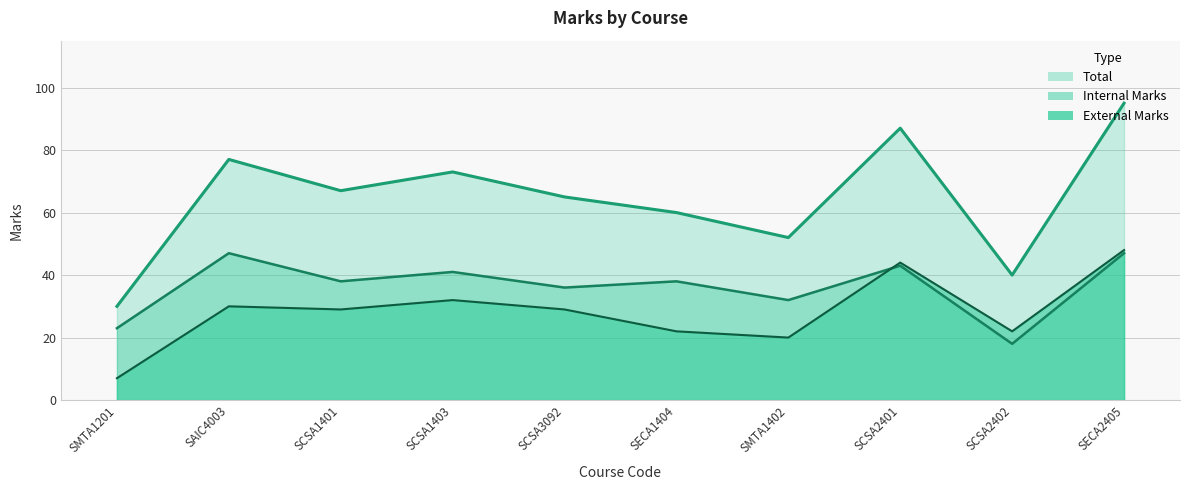

At which category does Internal Marks reach its first local peak?

SAIC4003